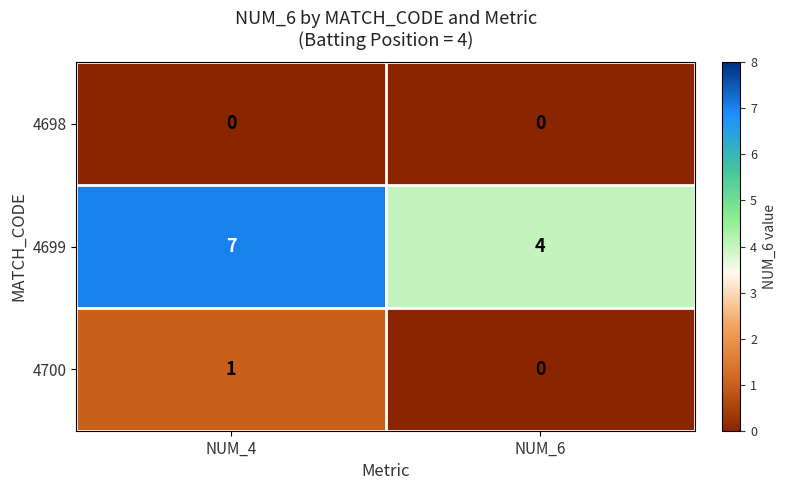

What is the sum of the 4699 values at NUM_4 and NUM_6?

11